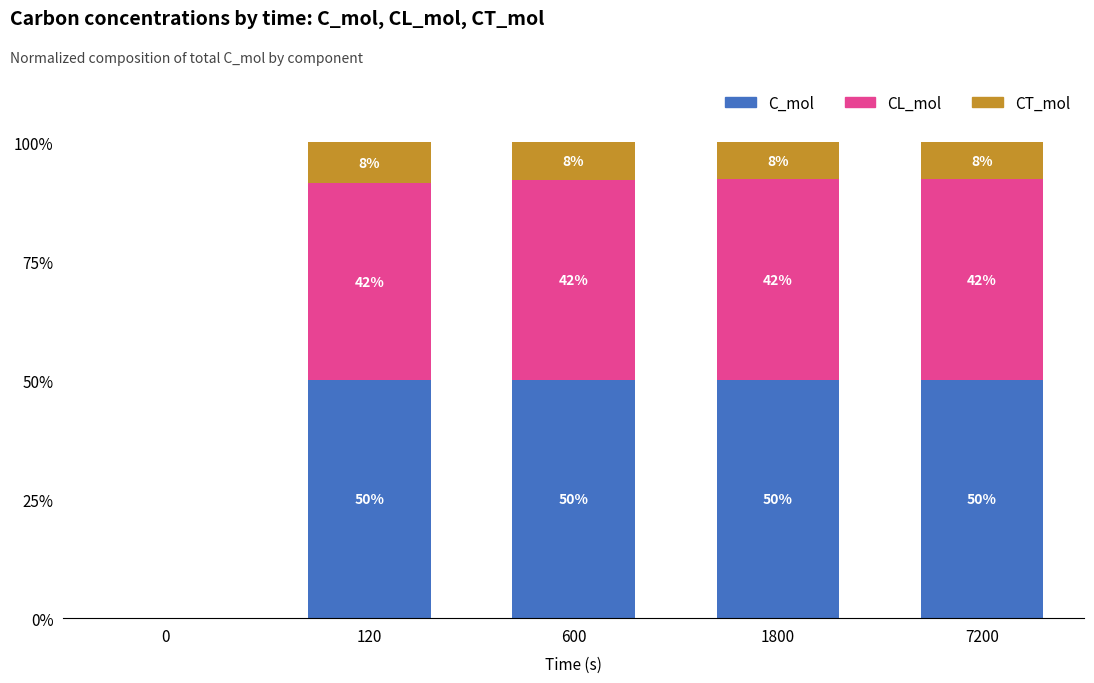

What is the total value across all series at 600?

100.0